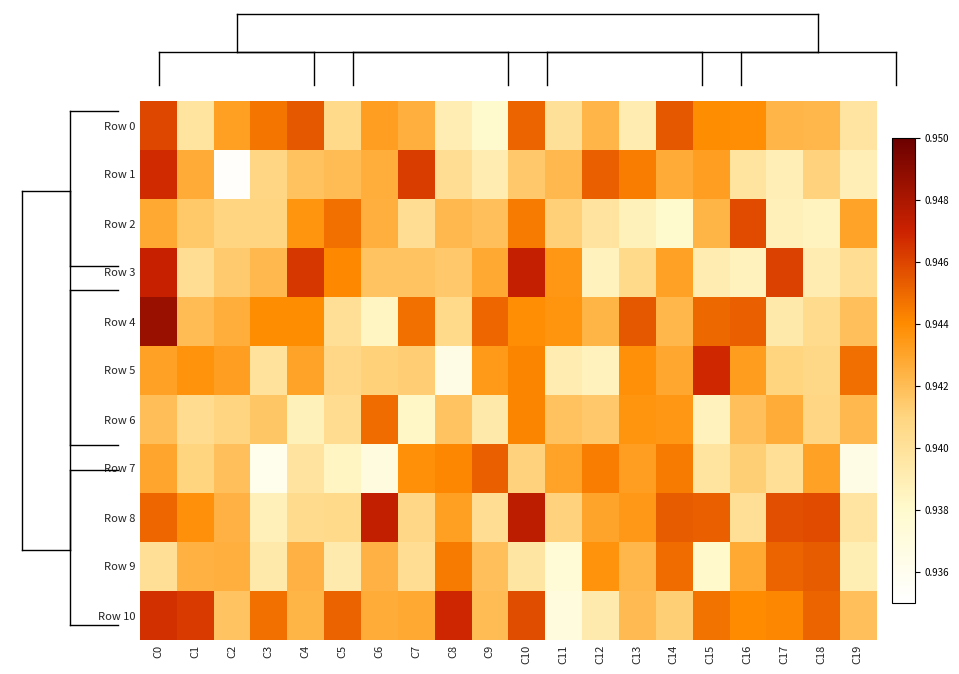

Reading left to right, what are all the values shown in this chart?

Row 0: C0=0.9	C1=0.9	C2=0.9	C3=0.9	C4=0.9	C5=0.9	C6=0.9	C7=0.9	C8=0.9	C9=0.9	C10=0.9	C11=0.9	C12=0.9	C13=0.9	C14=0.9	C15=0.9	C16=0.9	C17=0.9	C18=0.9	C19=0.9
Row 1: C0=0.9	C1=0.9	C2=0.9	C3=0.9	C4=0.9	C5=0.9	C6=0.9	C7=0.9	C8=0.9	C9=0.9	C10=0.9	C11=0.9	C12=0.9	C13=0.9	C14=0.9	C15=0.9	C16=0.9	C17=0.9	C18=0.9	C19=0.9
Row 2: C0=0.9	C1=0.9	C2=0.9	C3=0.9	C4=0.9	C5=0.9	C6=0.9	C7=0.9	C8=0.9	C9=0.9	C10=0.9	C11=0.9	C12=0.9	C13=0.9	C14=0.9	C15=0.9	C16=0.9	C17=0.9	C18=0.9	C19=0.9
Row 3: C0=0.9	C1=0.9	C2=0.9	C3=0.9	C4=0.9	C5=0.9	C6=0.9	C7=0.9	C8=0.9	C9=0.9	C10=0.9	C11=0.9	C12=0.9	C13=0.9	C14=0.9	C15=0.9	C16=0.9	C17=0.9	C18=0.9	C19=0.9
Row 4: C0=0.9	C1=0.9	C2=0.9	C3=0.9	C4=0.9	C5=0.9	C6=0.9	C7=0.9	C8=0.9	C9=0.9	C10=0.9	C11=0.9	C12=0.9	C13=0.9	C14=0.9	C15=0.9	C16=0.9	C17=0.9	C18=0.9	C19=0.9
Row 5: C0=0.9	C1=0.9	C2=0.9	C3=0.9	C4=0.9	C5=0.9	C6=0.9	C7=0.9	C8=0.9	C9=0.9	C10=0.9	C11=0.9	C12=0.9	C13=0.9	C14=0.9	C15=0.9	C16=0.9	C17=0.9	C18=0.9	C19=0.9
Row 6: C0=0.9	C1=0.9	C2=0.9	C3=0.9	C4=0.9	C5=0.9	C6=0.9	C7=0.9	C8=0.9	C9=0.9	C10=0.9	C11=0.9	C12=0.9	C13=0.9	C14=0.9	C15=0.9	C16=0.9	C17=0.9	C18=0.9	C19=0.9
Row 7: C0=0.9	C1=0.9	C2=0.9	C3=0.9	C4=0.9	C5=0.9	C6=0.9	C7=0.9	C8=0.9	C9=0.9	C10=0.9	C11=0.9	C12=0.9	C13=0.9	C14=0.9	C15=0.9	C16=0.9	C17=0.9	C18=0.9	C19=0.9
Row 8: C0=0.9	C1=0.9	C2=0.9	C3=0.9	C4=0.9	C5=0.9	C6=0.9	C7=0.9	C8=0.9	C9=0.9	C10=0.9	C11=0.9	C12=0.9	C13=0.9	C14=0.9	C15=0.9	C16=0.9	C17=0.9	C18=0.9	C19=0.9
Row 9: C0=0.9	C1=0.9	C2=0.9	C3=0.9	C4=0.9	C5=0.9	C6=0.9	C7=0.9	C8=0.9	C9=0.9	C10=0.9	C11=0.9	C12=0.9	C13=0.9	C14=0.9	C15=0.9	C16=0.9	C17=0.9	C18=0.9	C19=0.9
Row 10: C0=0.9	C1=0.9	C2=0.9	C3=0.9	C4=0.9	C5=0.9	C6=0.9	C7=0.9	C8=0.9	C9=0.9	C10=0.9	C11=0.9	C12=0.9	C13=0.9	C14=0.9	C15=0.9	C16=0.9	C17=0.9	C18=0.9	C19=0.9